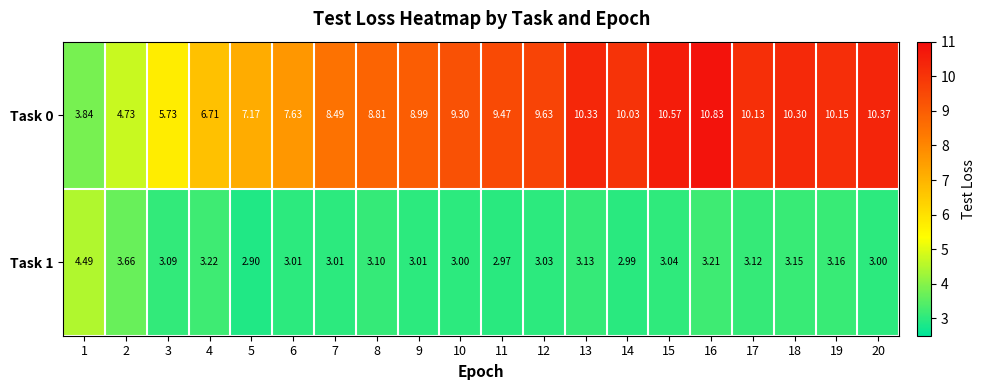

Reading left to right, what are all the values shown in this chart?

Task 0: 1=3.8	2=4.7	3=5.7	4=6.7	5=7.2	6=7.6	7=8.5	8=8.8	9=9.0	10=9.3	11=9.5	12=9.6	13=10.3	14=10.0	15=10.6	16=10.8	17=10.1	18=10.3	19=10.2	20=10.4
Task 1: 1=4.5	2=3.7	3=3.1	4=3.2	5=2.9	6=3.0	7=3.0	8=3.1	9=3.0	10=3.0	11=3.0	12=3.0	13=3.1	14=3.0	15=3.0	16=3.2	17=3.1	18=3.1	19=3.2	20=3.0